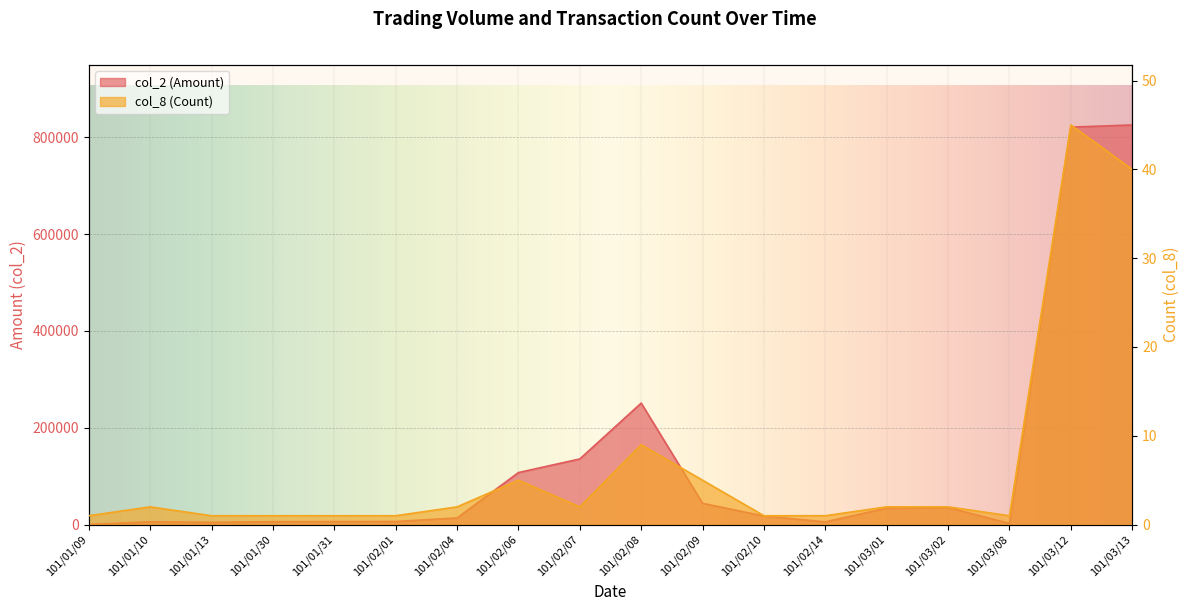

Reading right to left, list all the values displayed in this chart.

col_2 (Amount): 101/03/13=825240	101/03/12=820720	101/03/08=2450	101/03/02=35250	101/03/01=34000	101/02/14=5700	101/02/10=17700	101/02/09=44000	101/02/08=250950	101/02/07=135630	101/02/06=107450	101/02/04=13700	101/02/01=6500	101/01/31=6200	101/01/30=6000	101/01/13=4680	101/01/10=5710	101/01/09=450
col_8 (Count): 101/03/13=40	101/03/12=45	101/03/08=1	101/03/02=2	101/03/01=2	101/02/14=1	101/02/10=1	101/02/09=5	101/02/08=9	101/02/07=2	101/02/06=5	101/02/04=2	101/02/01=1	101/01/31=1	101/01/30=1	101/01/13=1	101/01/10=2	101/01/09=1